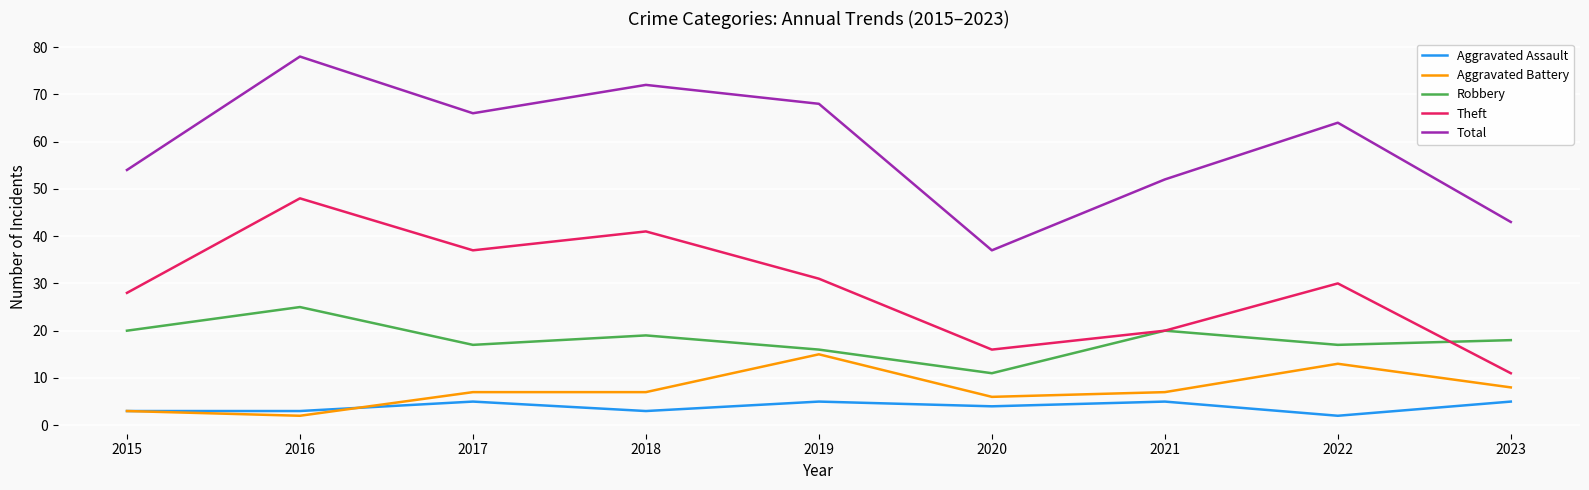

Is it true that Robbery equals 34 at 2015?

False